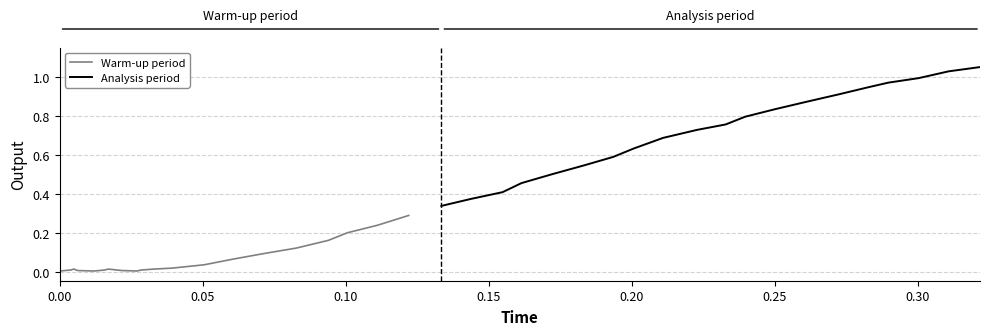

True or false: Warm-up period and Analysis period intersect in this chart.

False